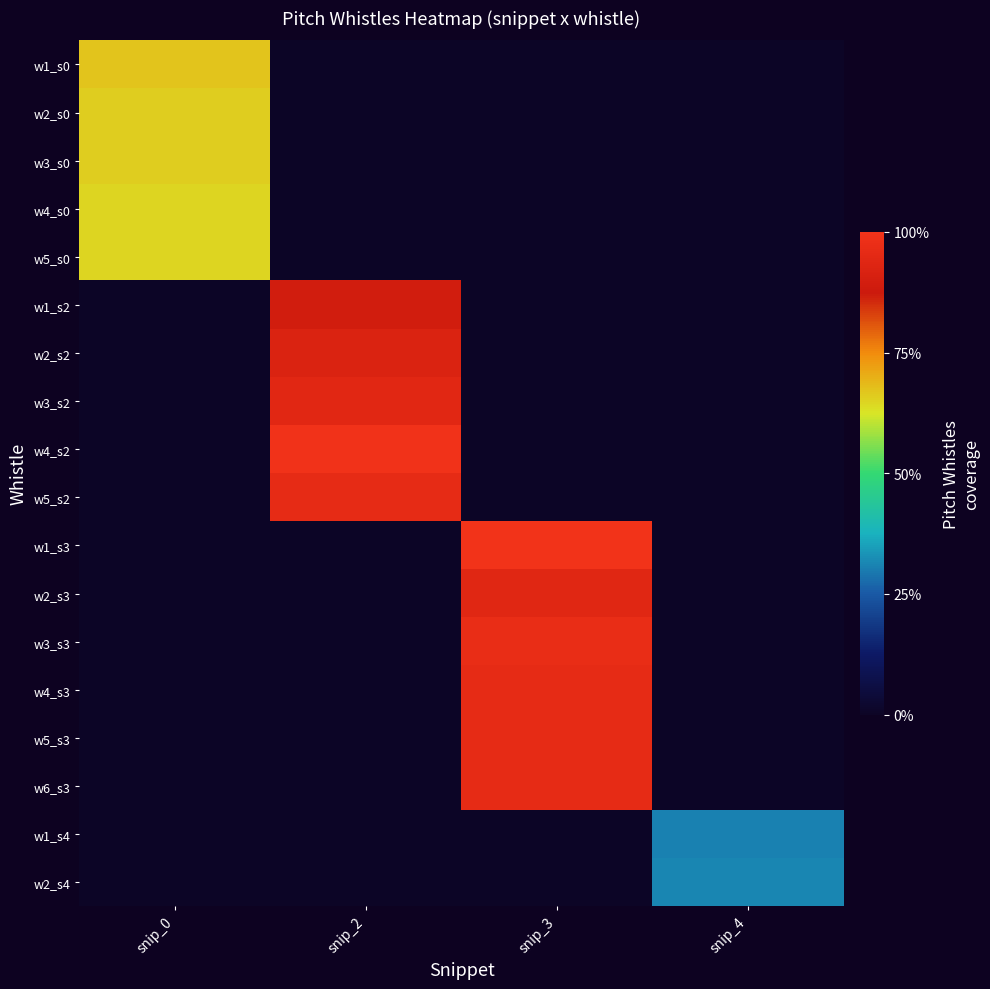

At how many categories does at least one series exceed 41?

3